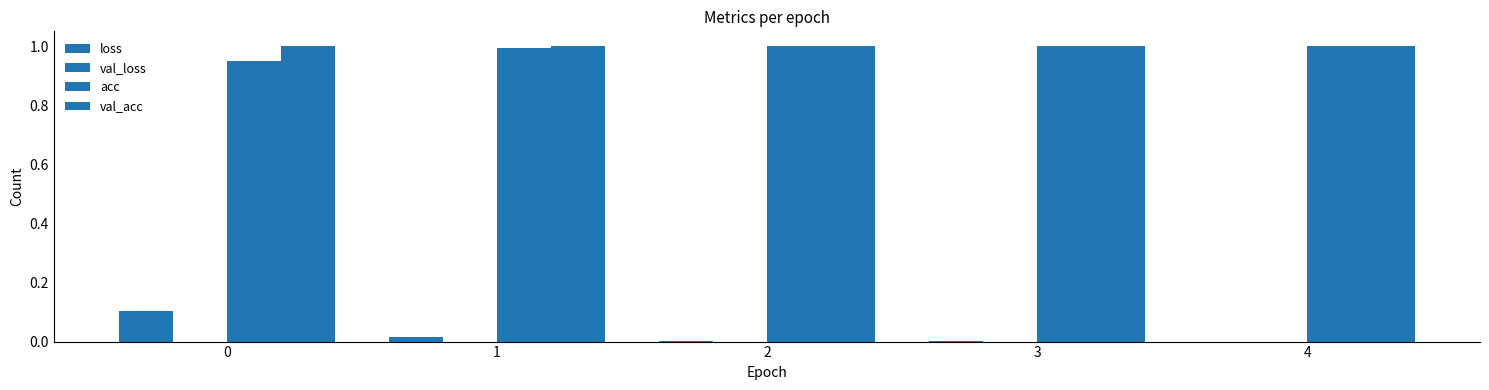

List the series in order of their peak value, highest first.

acc, val_acc, loss, val_loss